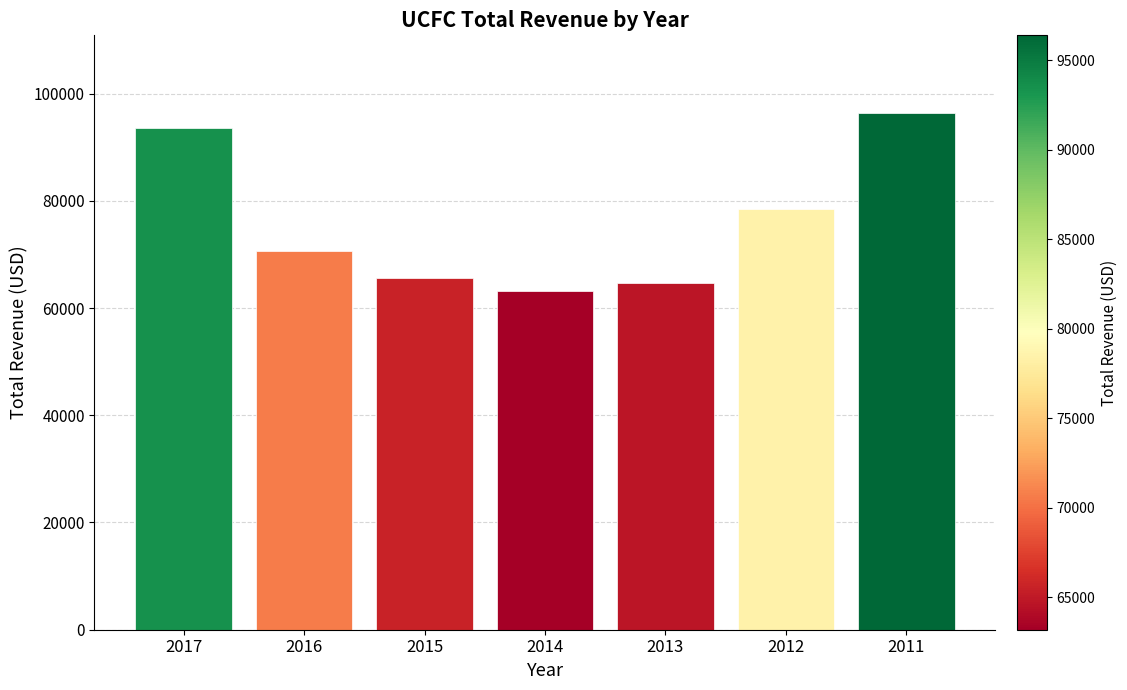

What is the difference between the second highest and minimum values?

30300